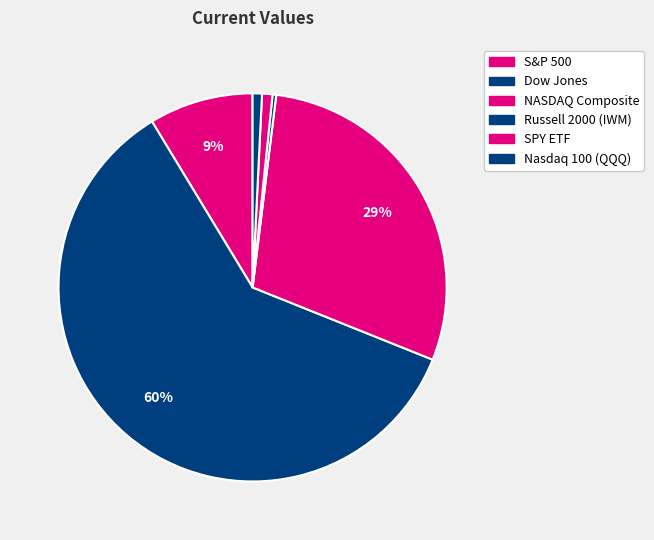

Is it true that NASDAQ Composite is 36% of the pie?

False